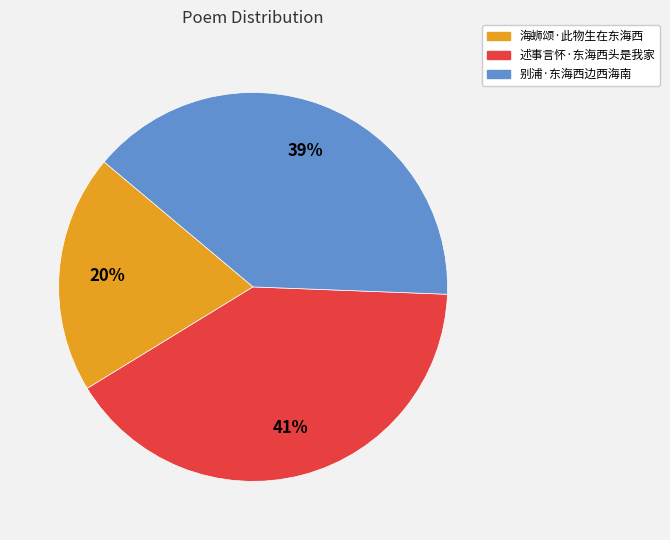

To the nearest percent, what is the difference between the largest and smallest slice percentages?

21%